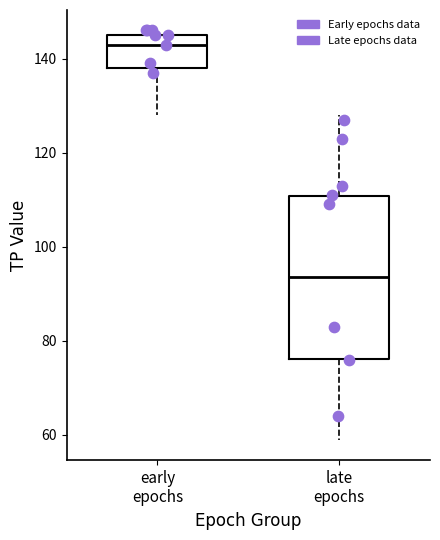

Comparing the boxes themselves (not the whiskers), which one is the tallest?

late epochs